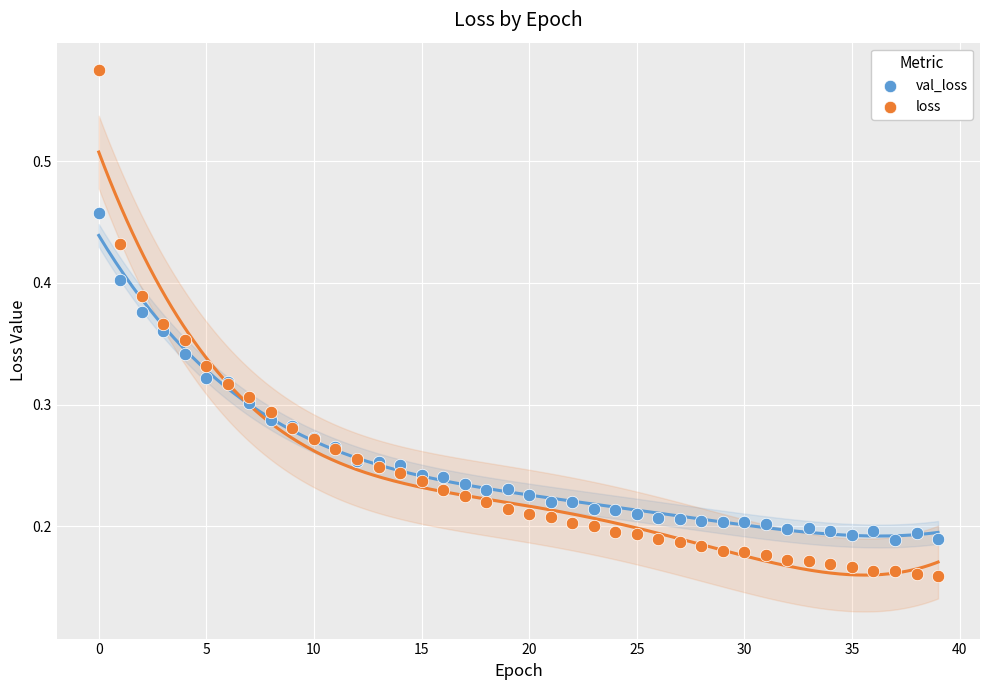

Which series has the largest Y range (max minus min)?

loss